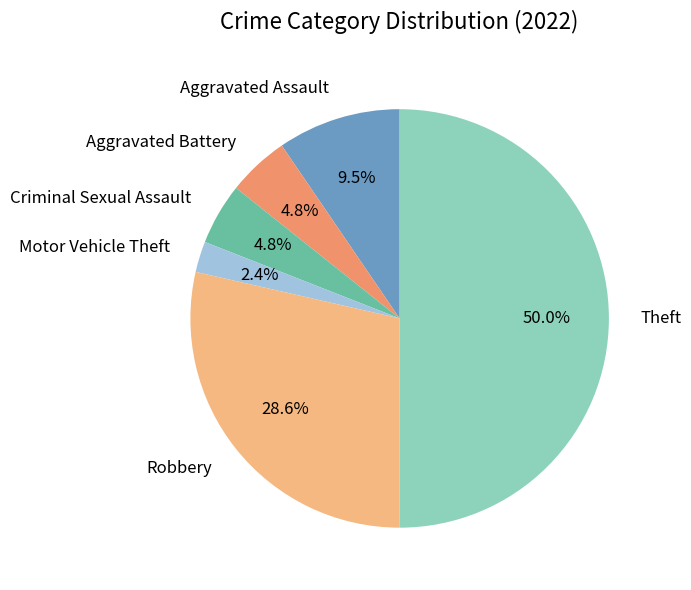

Is it true that Theft is 55% of the pie?

False